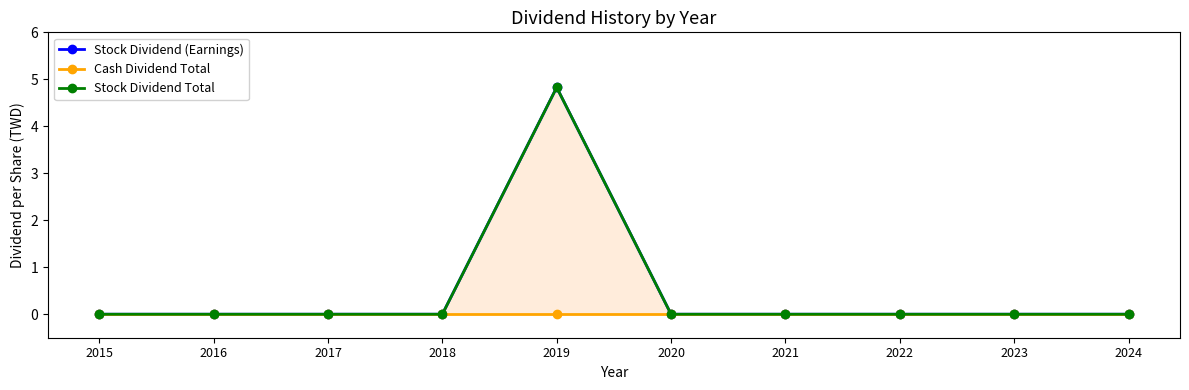

The Stock Dividend (Earnings) series shows 0.0 at 2015. True or false?

True